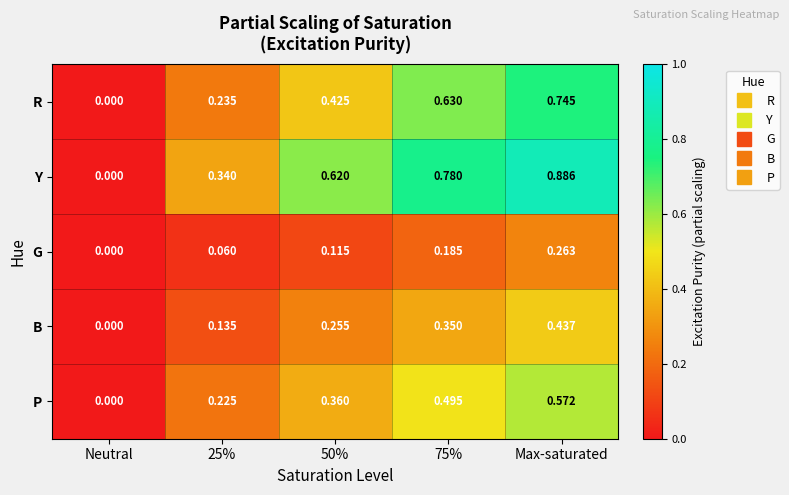

Between 25% and Max-saturated, which series saw the biggest shift?

Y